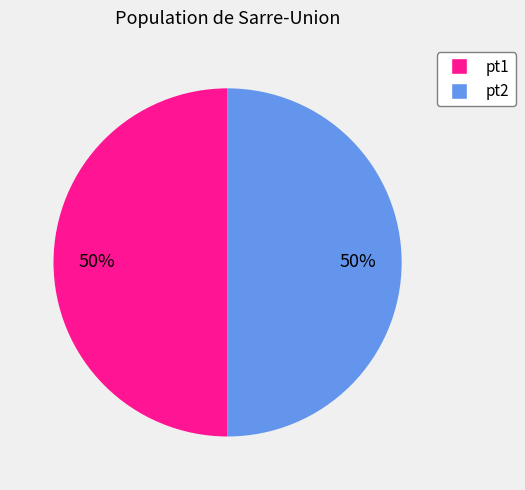

To the nearest percent, what is the average slice percentage?

50%